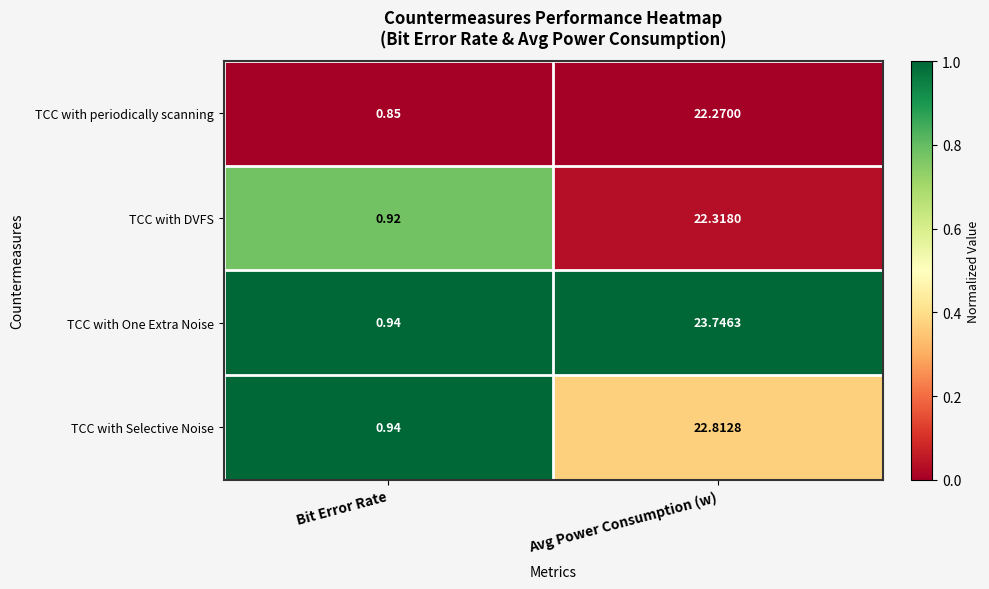

Rank the series at Avg Power Consumption (w) from highest to lowest value.

TCC with One Extra Noise, TCC with Selective Noise, TCC with DVFS, TCC with periodically scanning